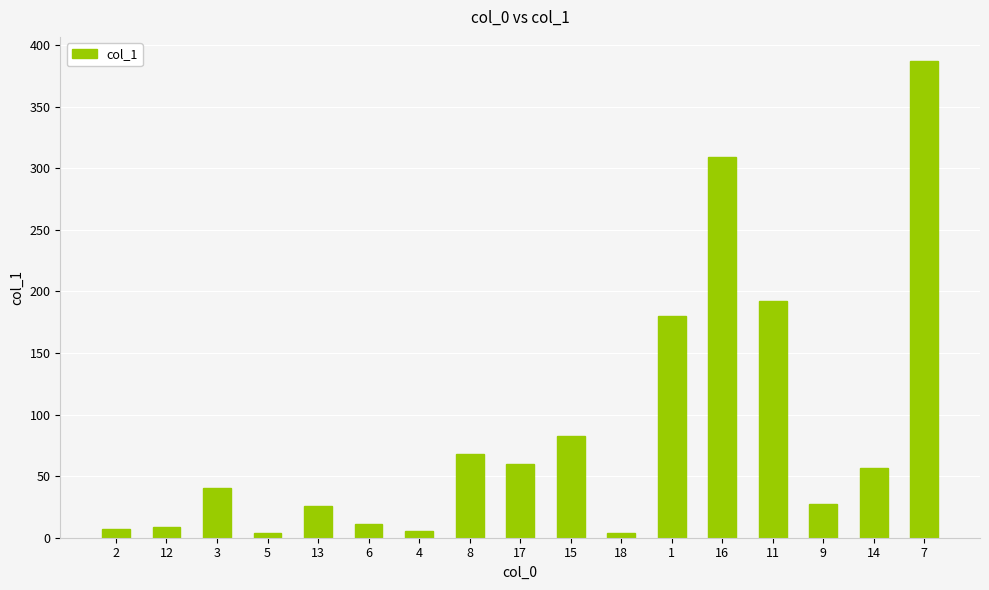

How many data points are less than 40?

8